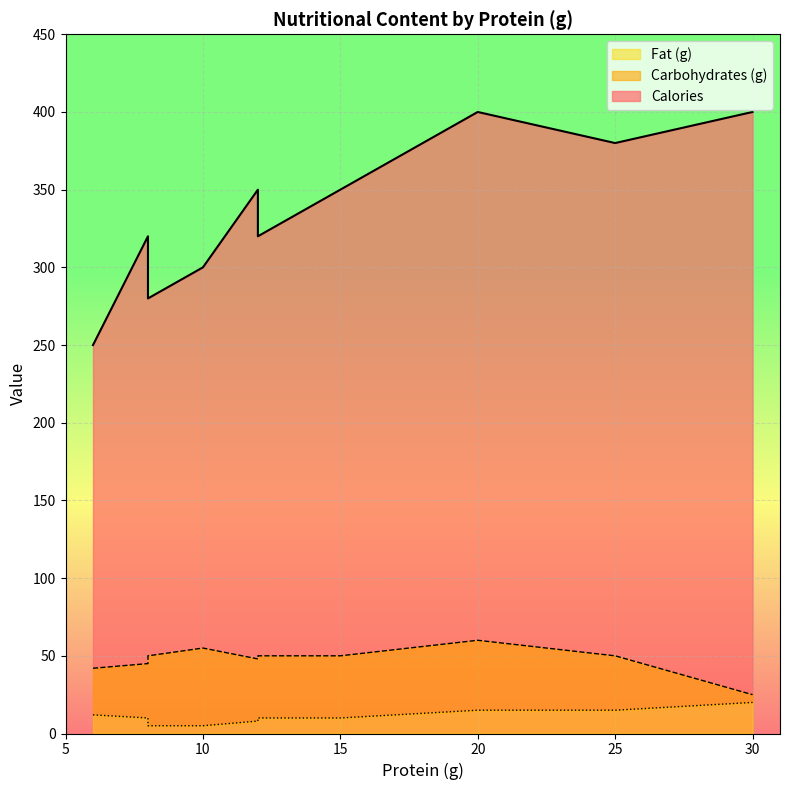

Does the chart display data point markers on the line(s)?

No